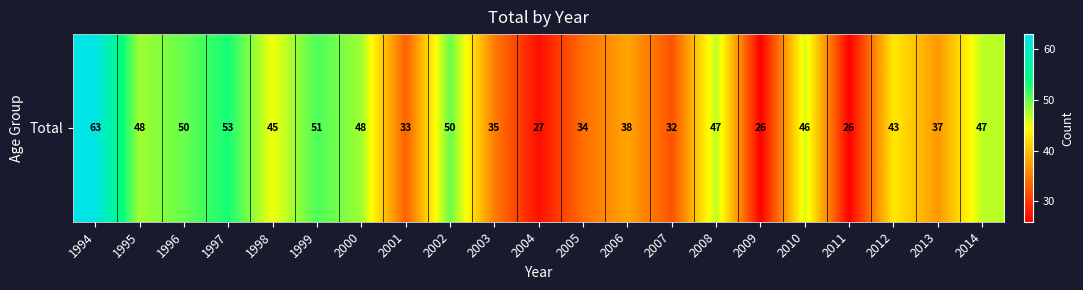

Count the number of data series in this chart.

1